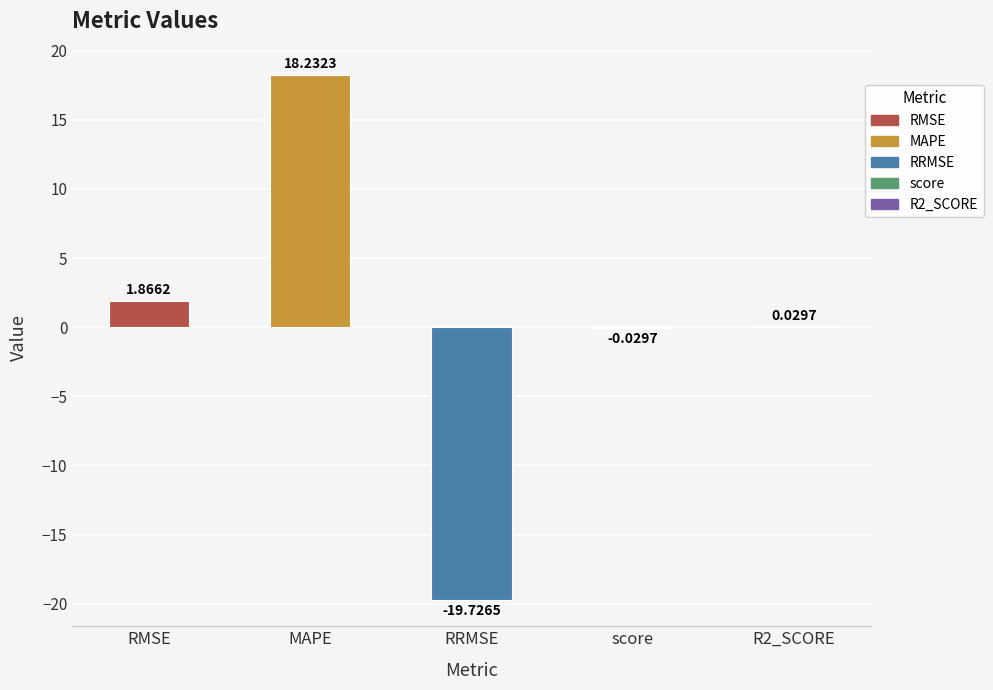

Which category has the highest value across all series?

MAPE